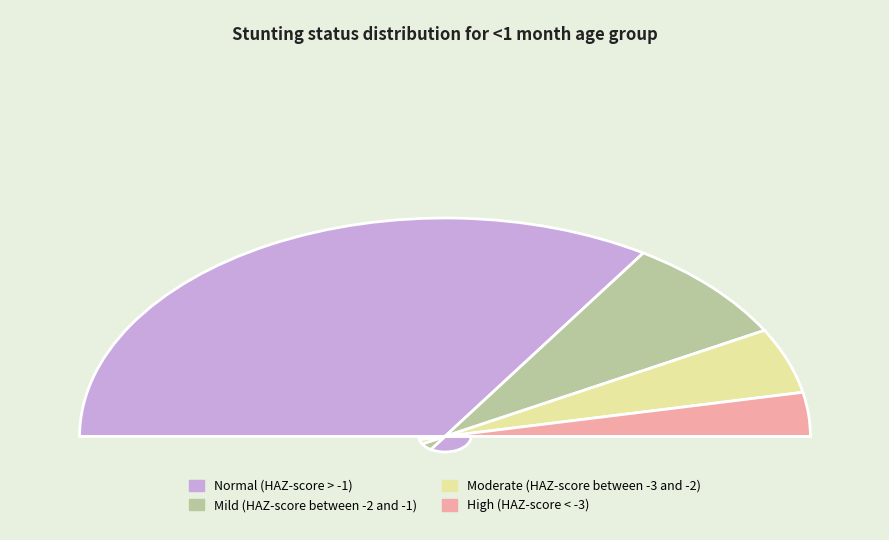

Which slice represents more than half of the pie?

Normal (HAZ-score > -1)